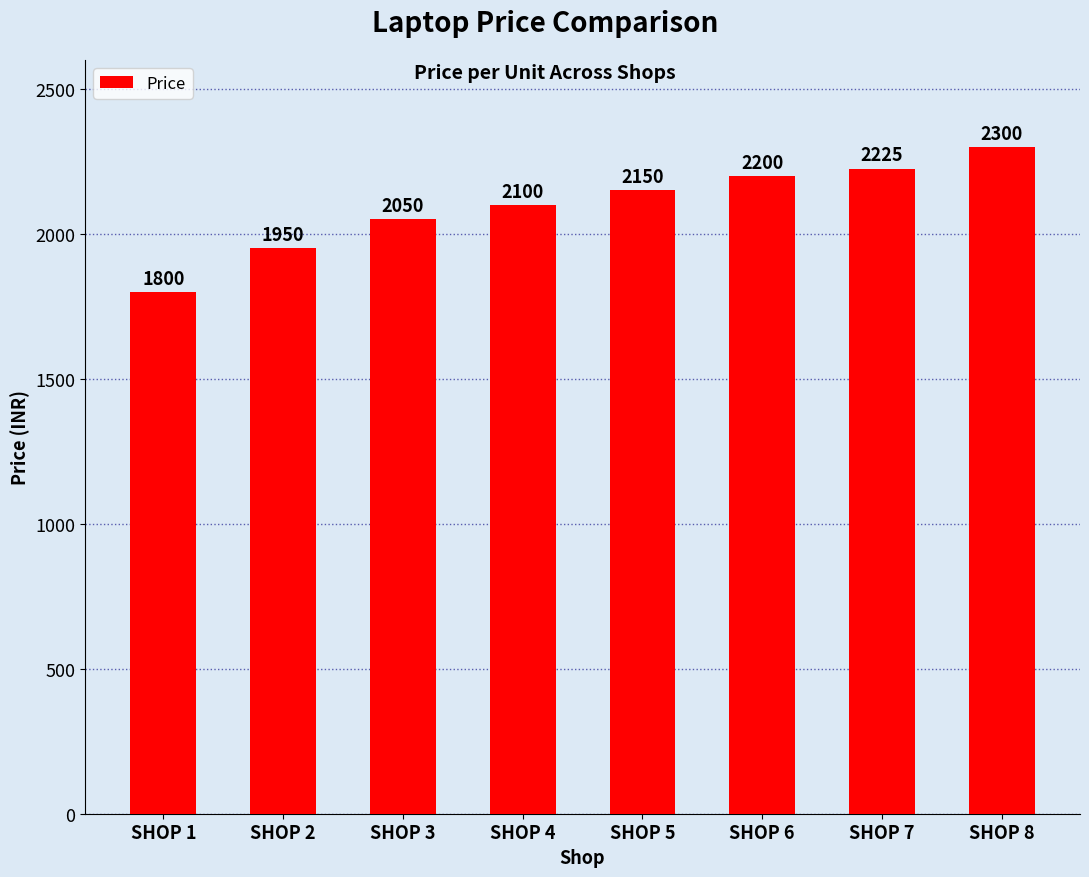

What is the value of the 7th bar from the left?

2225